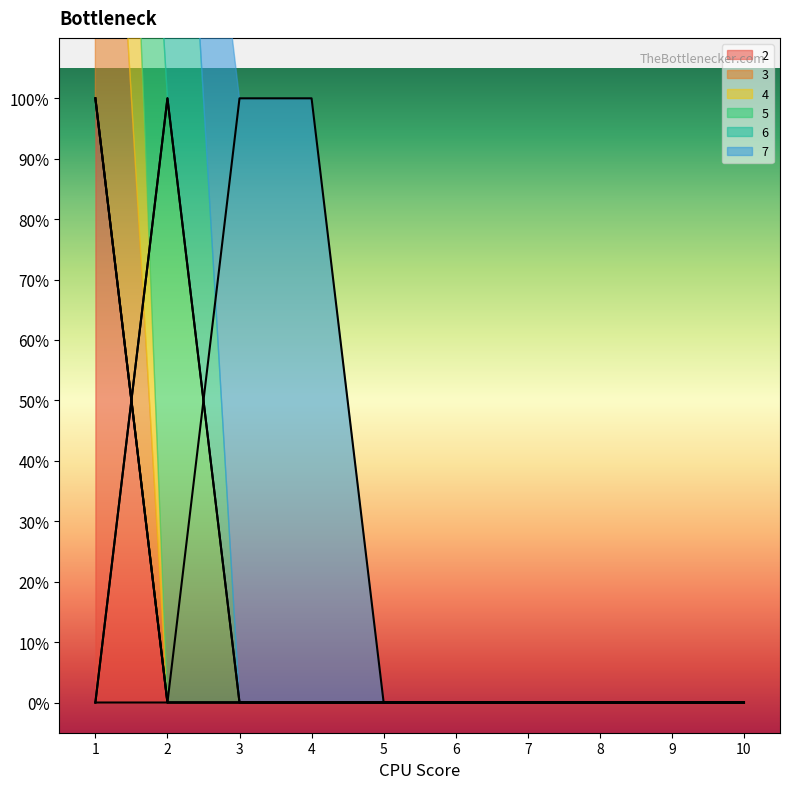

Reading right to left, list all the values displayed in this chart.

2: 10=0	9=0	8=0	7=0	6=0	5=0	4=0	3=0	2=0	1=1
3: 10=0	9=0	8=0	7=0	6=0	5=0	4=0	3=0	2=0	1=1
4: 10=0	9=0	8=0	7=0	6=0	5=0	4=0	3=0	2=0	1=1
5: 10=0	9=0	8=0	7=0	6=0	5=0	4=0	3=0	2=1	1=0
6: 10=0	9=0	8=0	7=0	6=0	5=0	4=0	3=0	2=1	1=0
7: 10=0	9=0	8=0	7=0	6=0	5=0	4=1	3=1	2=0	1=0